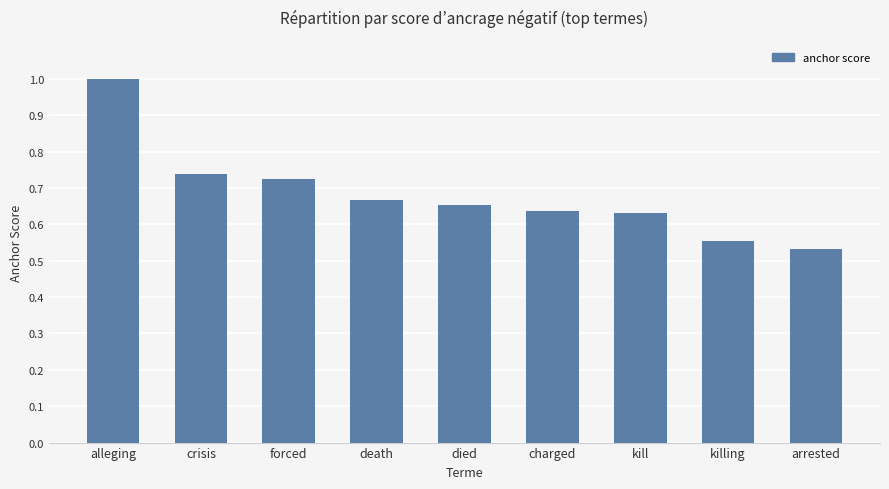

What position from the right is death?

6